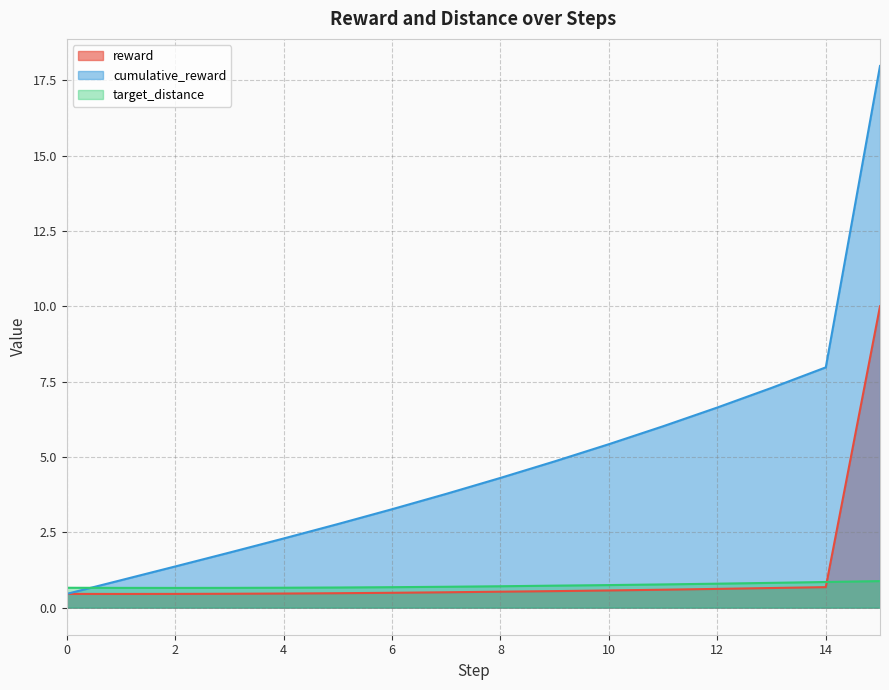

List the series in order of their peak value, highest first.

cumulative_reward, reward, target_distance